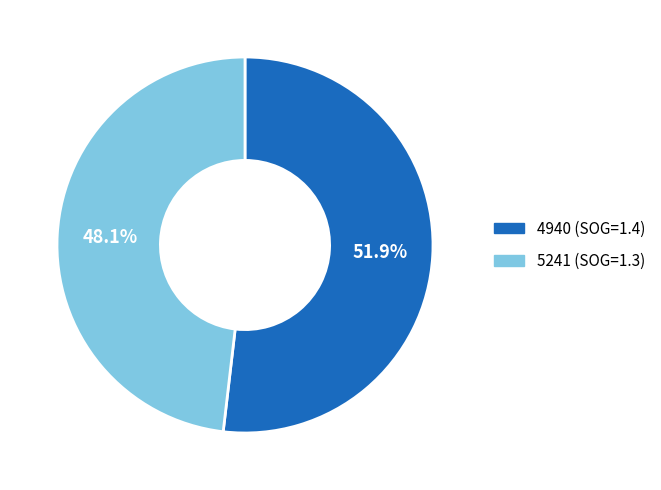

Which category has the smallest portion of the pie?

5241